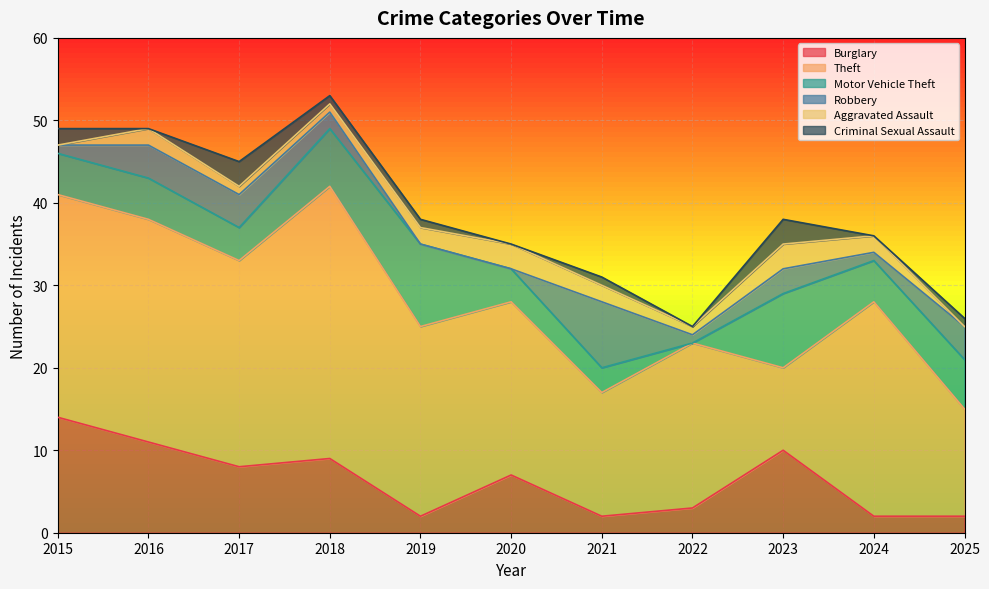

In Theft, how many points are higher than both neighbors (excluding endpoints)?

3